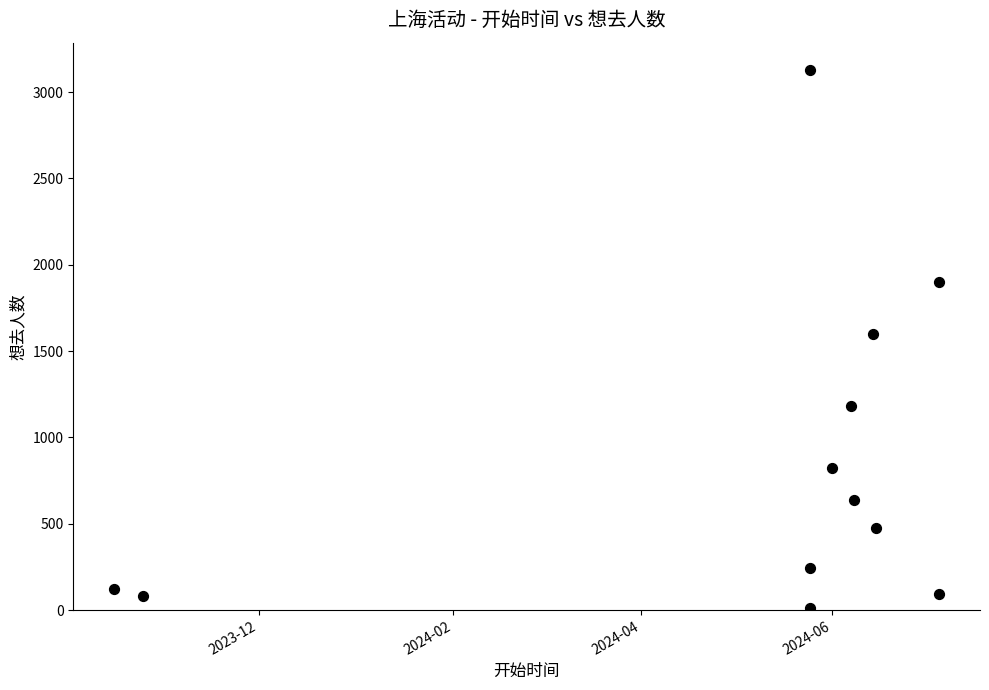

What is the average X value?

19845